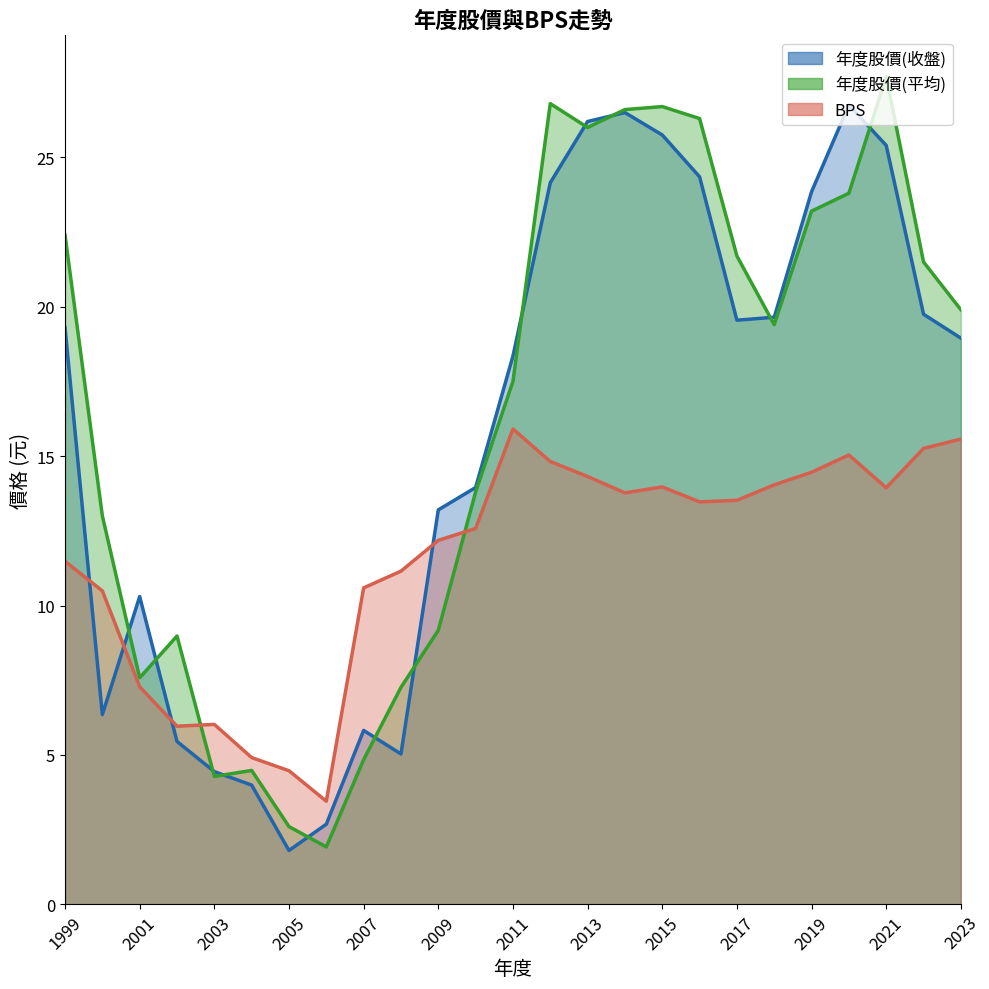

How many lines are shown in the chart?

3